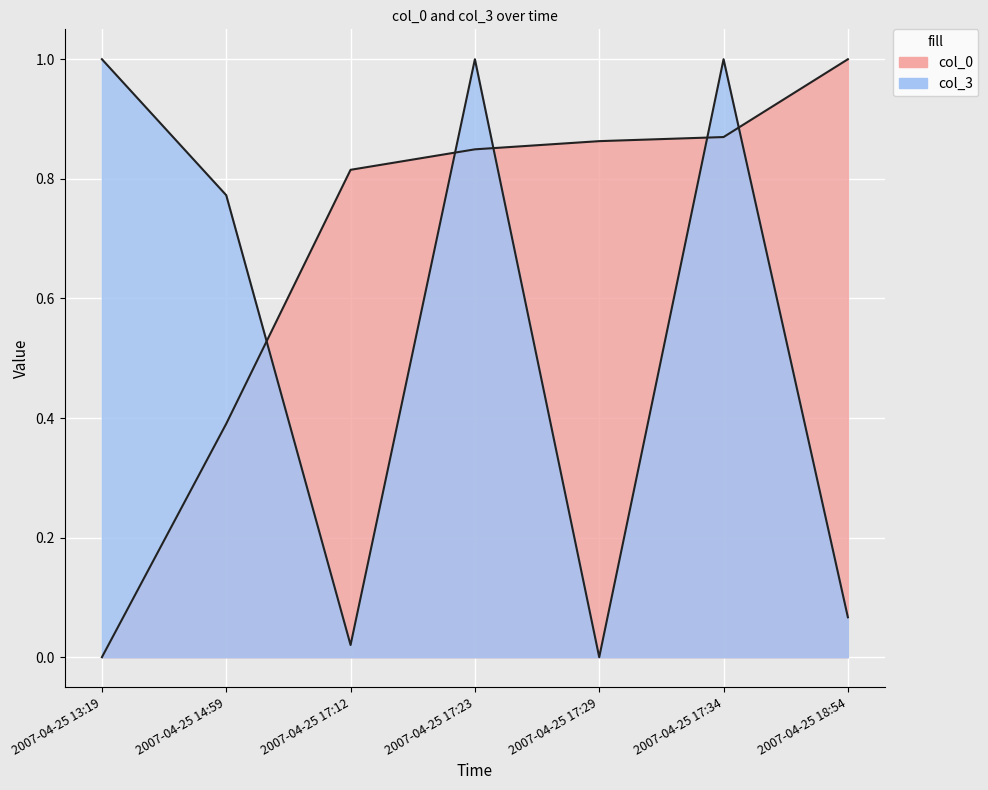

Is the value of col_0 at 2007-04-25 18:54 greater than the value of col_3 at 2007-04-25 14:59?

Yes